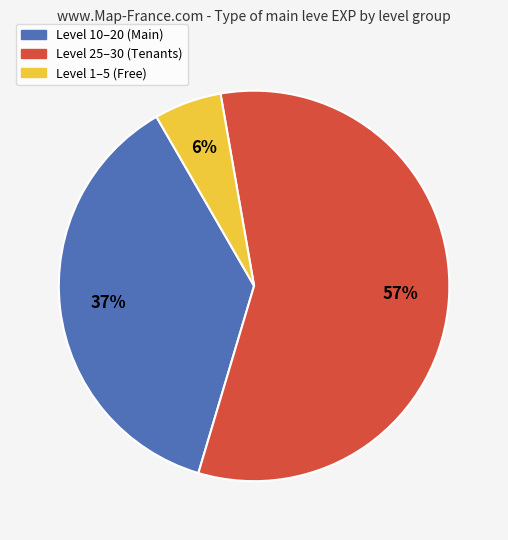

Is there a majority slice in this chart?

Yes